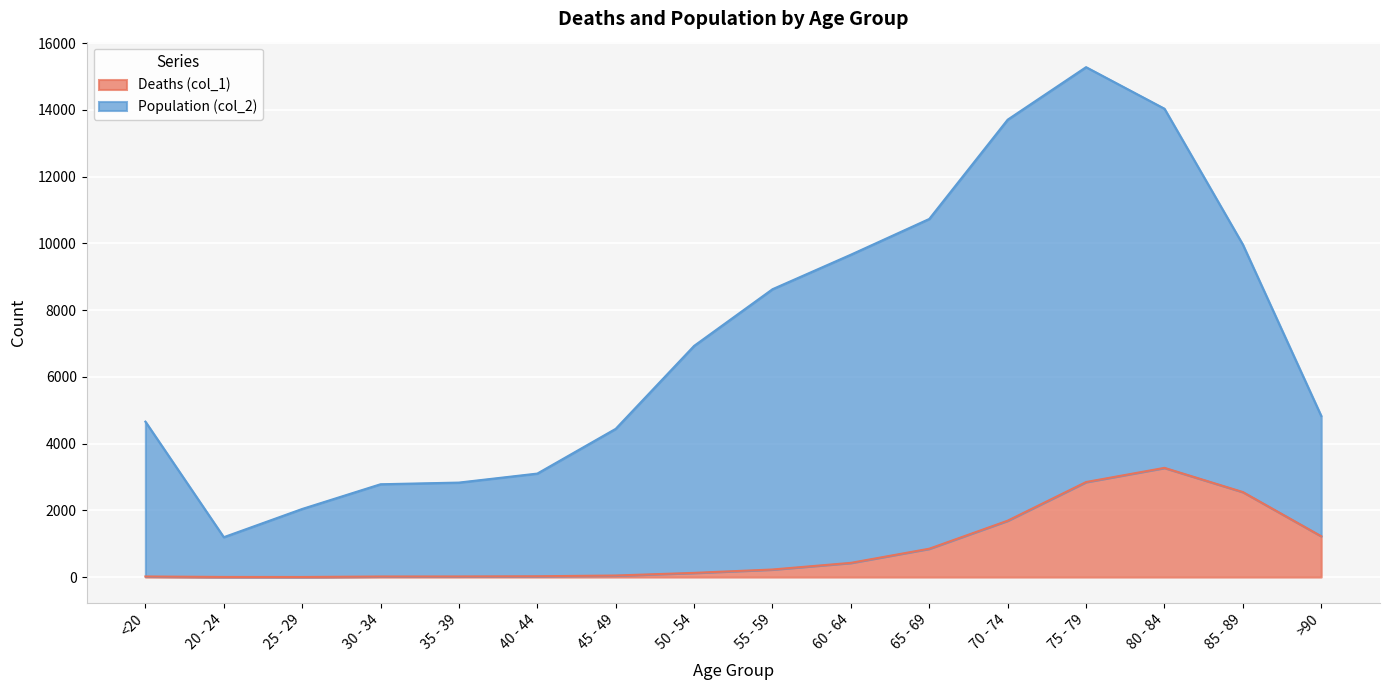

What is the label of the 12th point from the left?

70 - 74